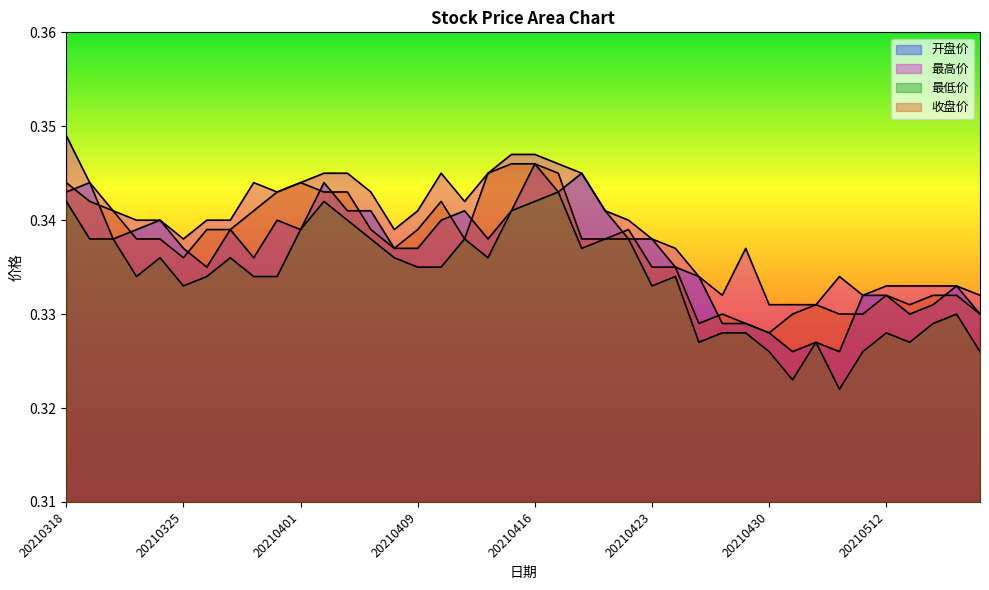

Where is 收盘价 nearest to the value 0?

20210430